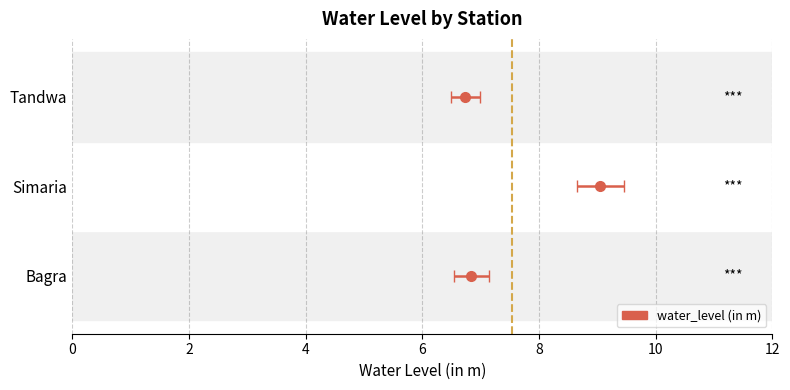

Rank the categories by value from lowest to highest.

Tandwa, Bagra, Simaria